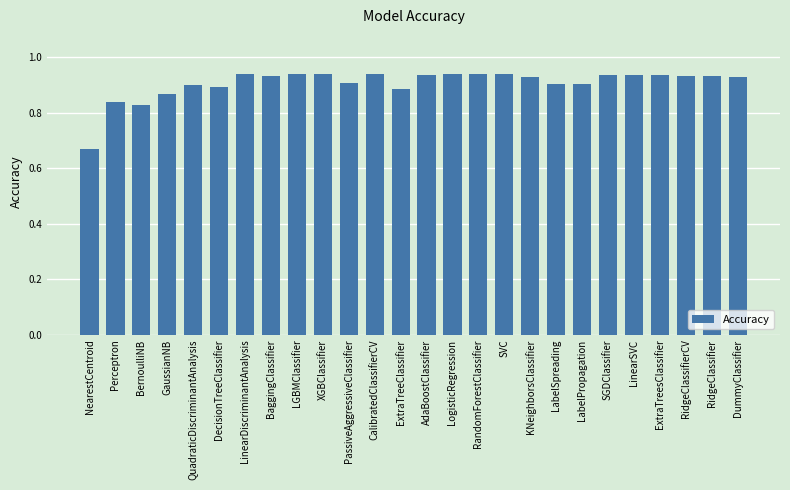

Count the values in the range 0 to 1.

26